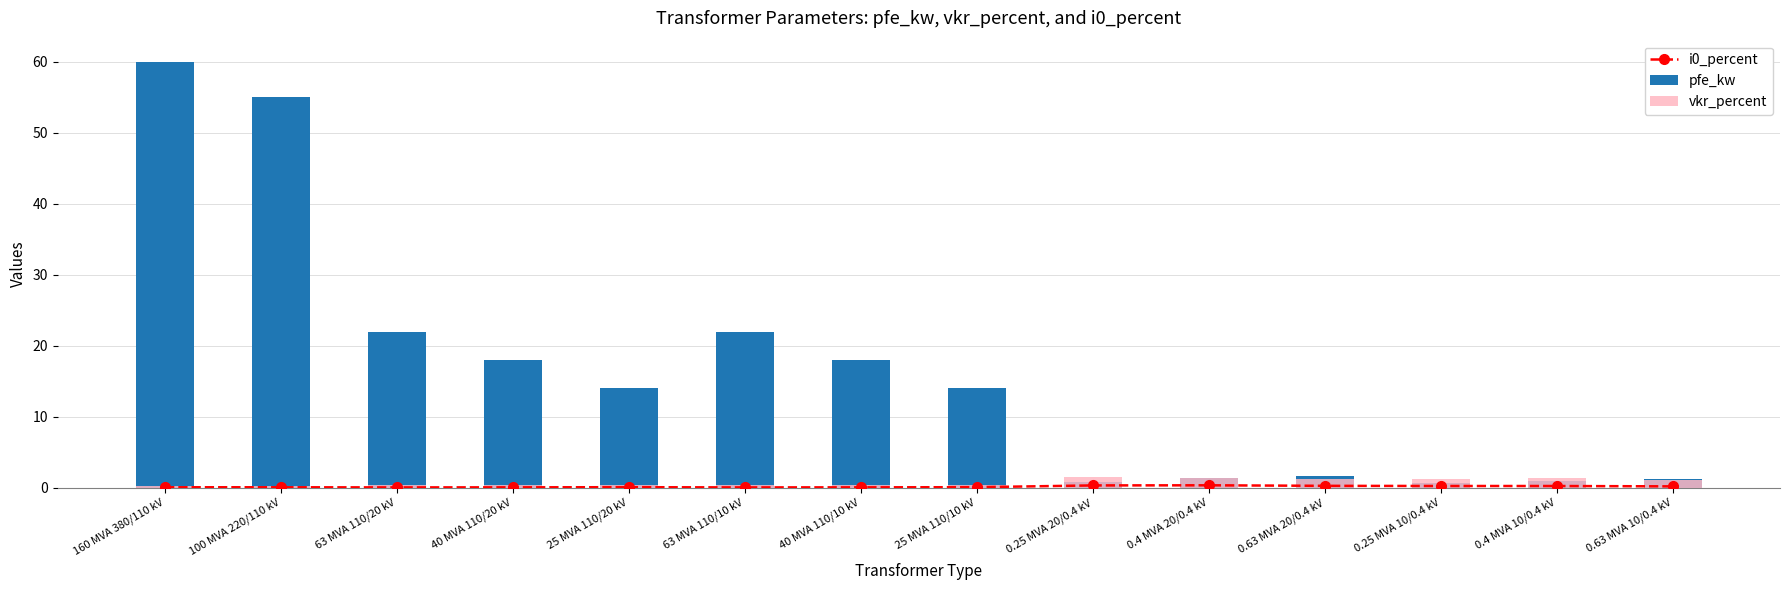

What is the average value of the i0_percent series?

0.1